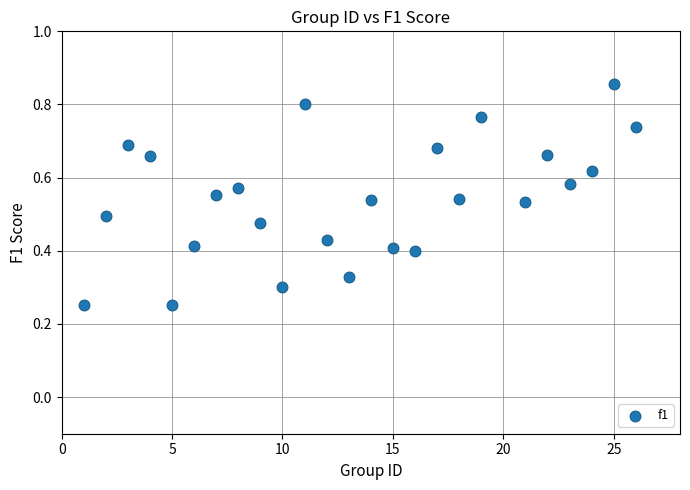

What is the range of X values (max minus min)?

25.0